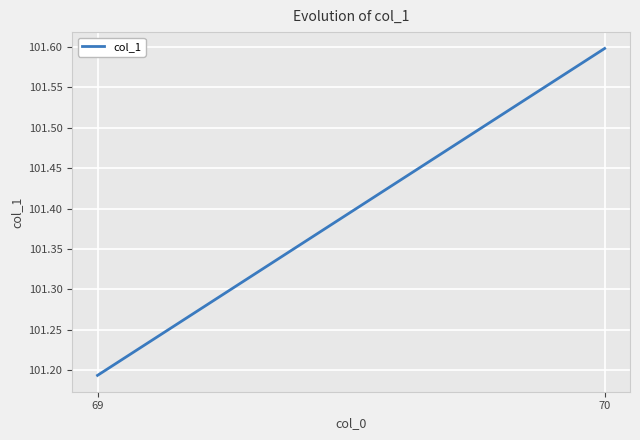

Reading left to right, what are all the values shown in this chart?

69=101.2	70=101.6